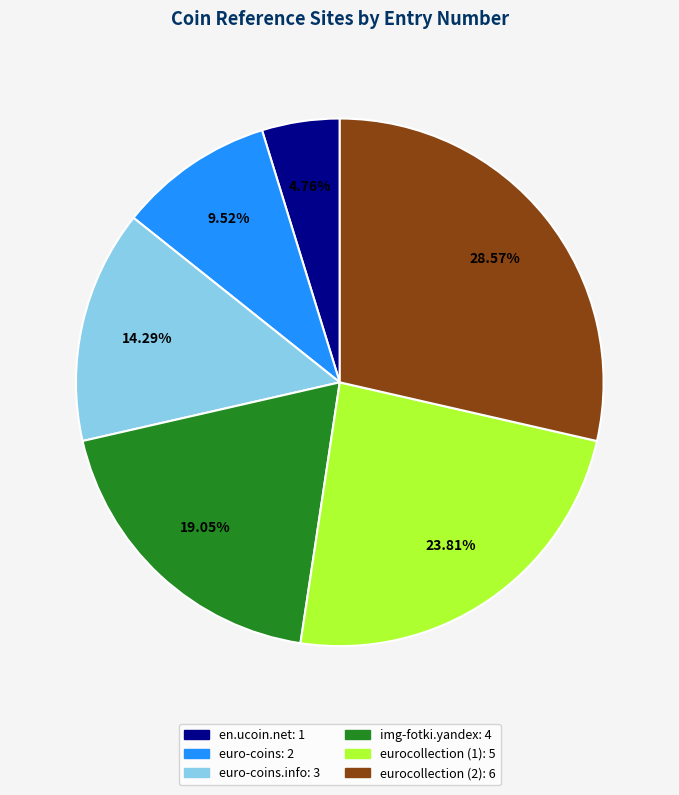

Rank the categories by value from lowest to highest.

en.ucoin.net: 1, euro-coins: 2, euro-coins.info: 3, img-fotki.yandex: 4, eurocollection (1): 5, eurocollection (2): 6